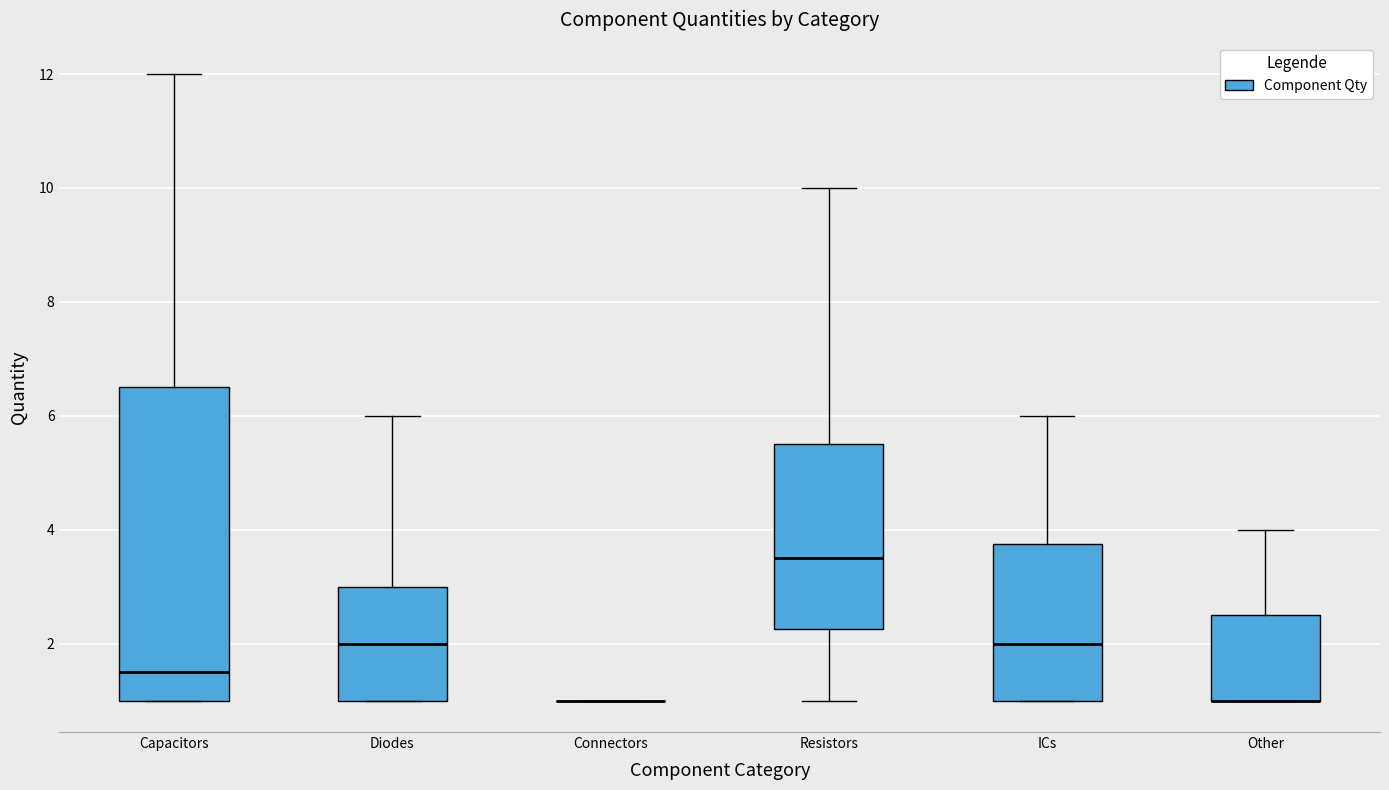

Reading left to right, read every box against the y-axis: the position of its median line, the range the box covers, and the ends of its whiskers. The values are not printed on the chart, so give them approximately, as read against the axis.

Capacitors: median 1.6, box 1.0 to 6.6, whiskers 1.0 to 12.0
Diodes: median 2.0, box 1.0 to 3.0, whiskers 1.0 to 6.0
Connectors: box collapsed to a line at 1.0, whiskers 1.0 to 1.0
Resistors: median 3.6, box 2.2 to 5.6, whiskers 1.0 to 10.0
ICs: median 2.0, box 1.0 to 3.8, whiskers 1.0 to 6.0
Other: median 1.0 (drawn on the box's lower edge), box 1.0 to 2.6, whiskers 1.0 to 4.0